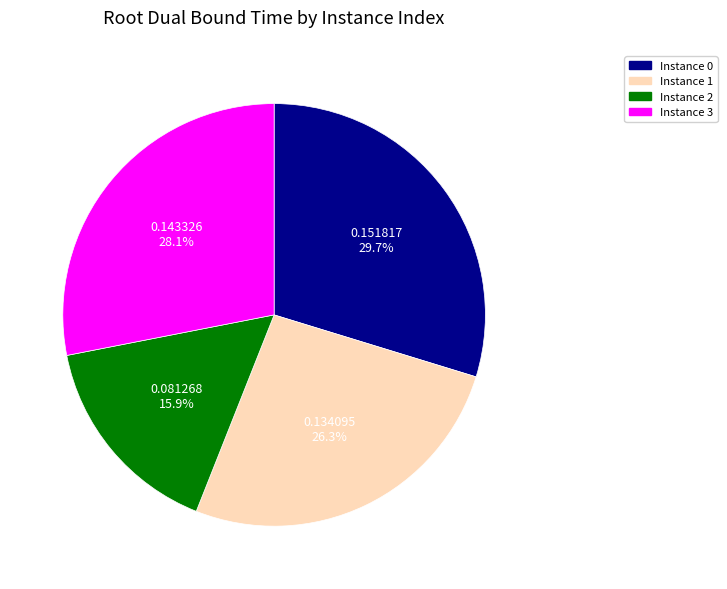

Is there a majority slice in this chart?

No